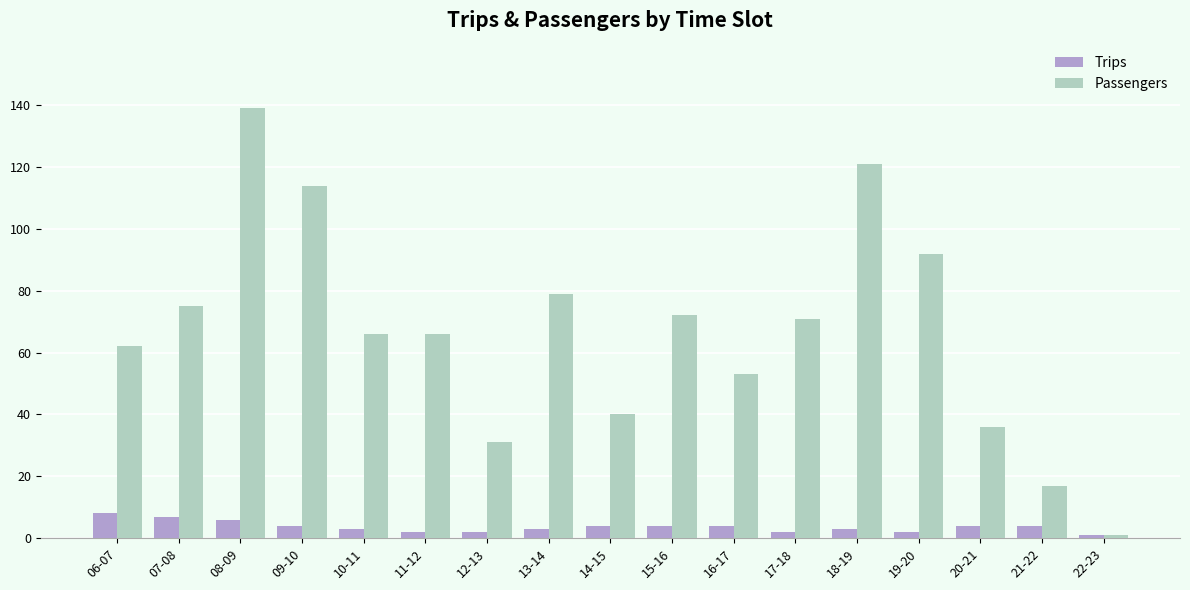

What is the sum of all Trips values?

63